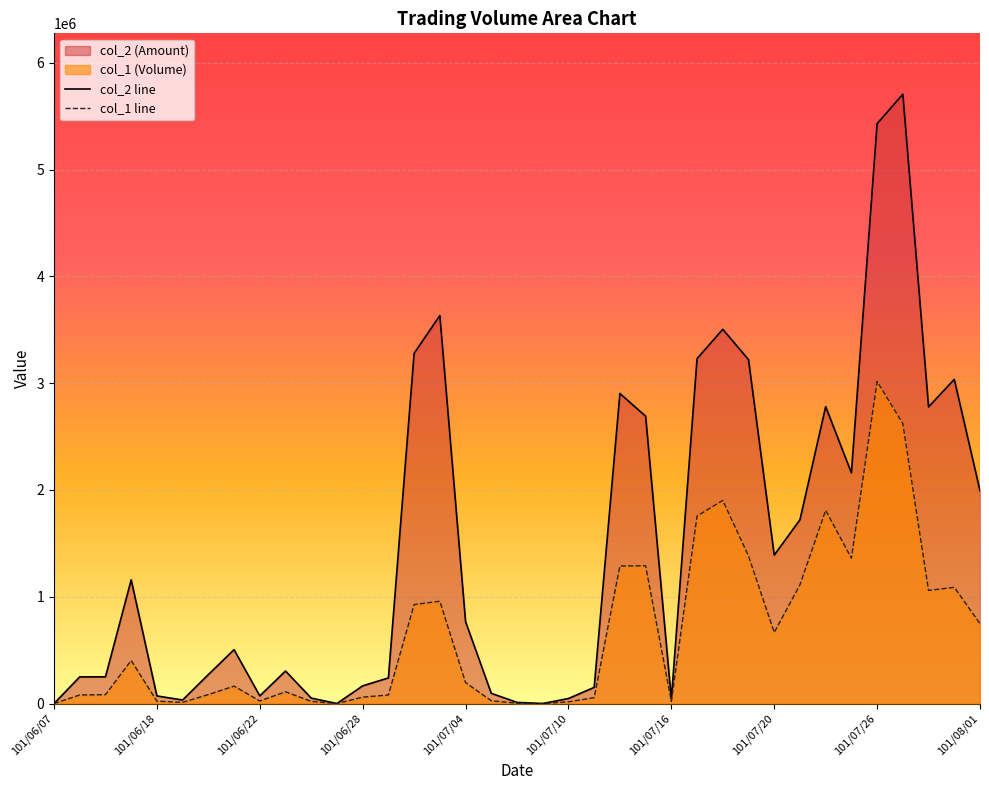

Is the value of col_2 line at 18 greater than the value of col_1 line at 26?

No